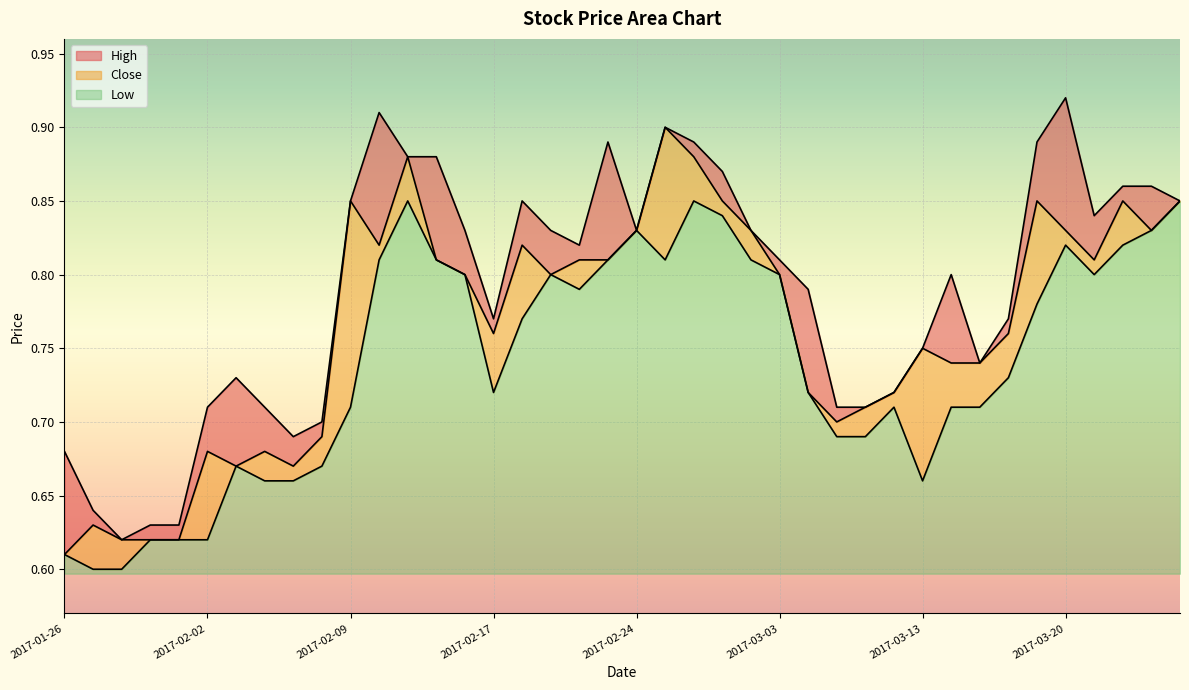

Read the Low value at 2017-02-14.

0.8